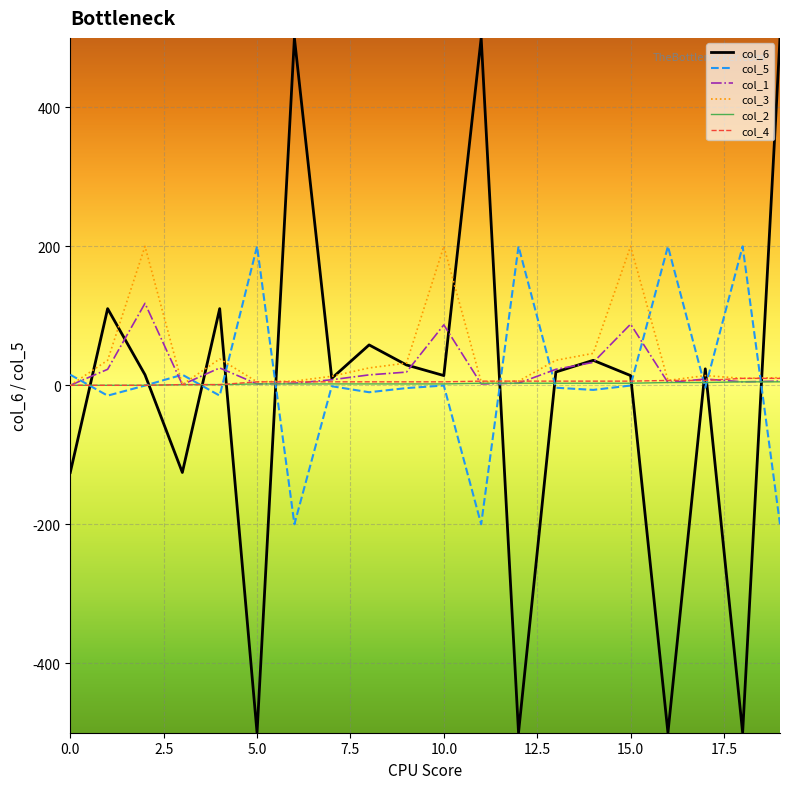

True or false: col_5 and col_6 cross at least once.

True